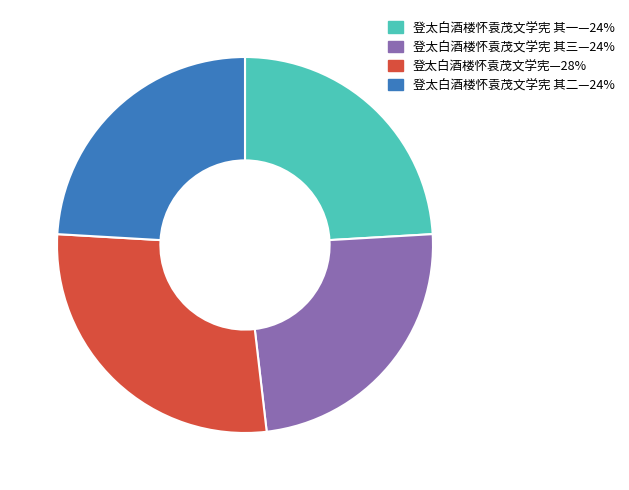

Does any single category account for the majority?

No